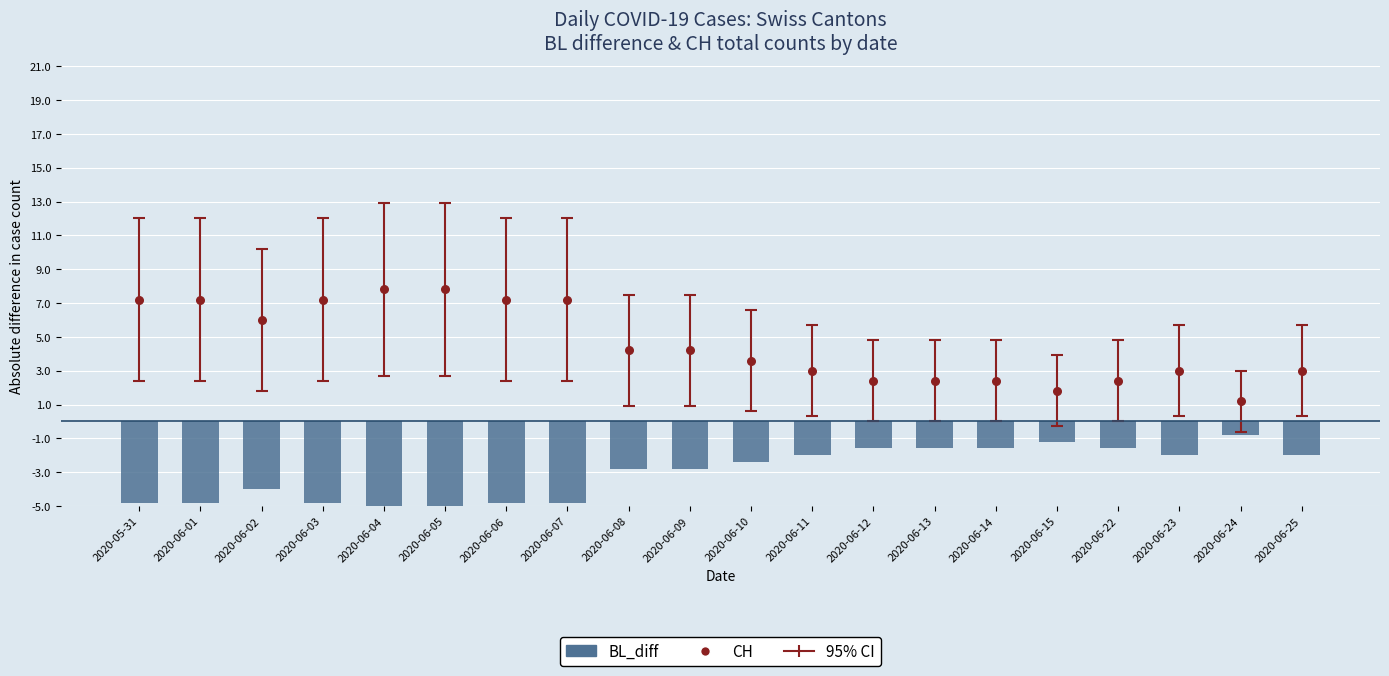

Which series contains the lowest Y value?

BL_diff